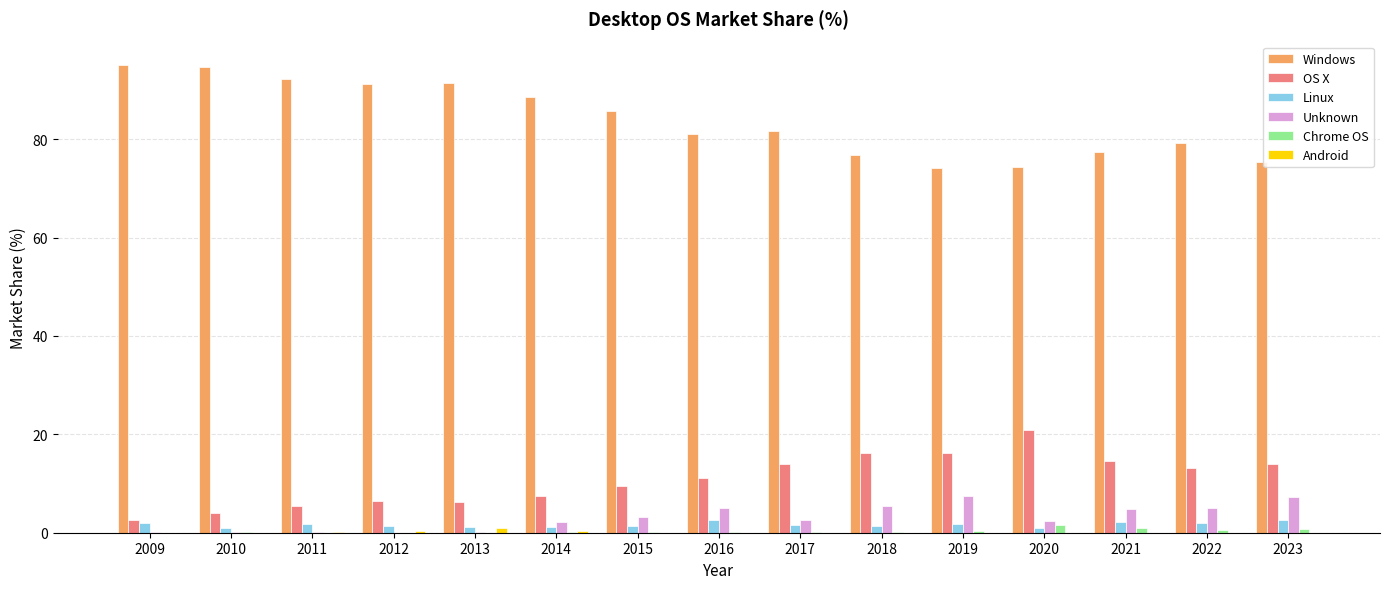

Which series has the largest total across all categories?

Windows